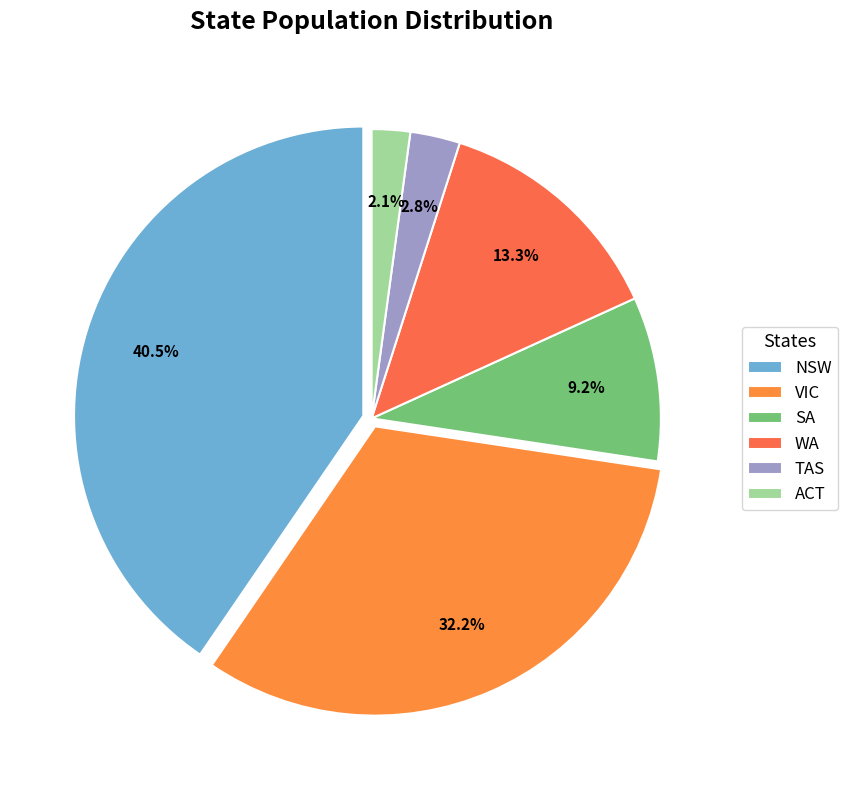

How many slices are in this pie chart?

6